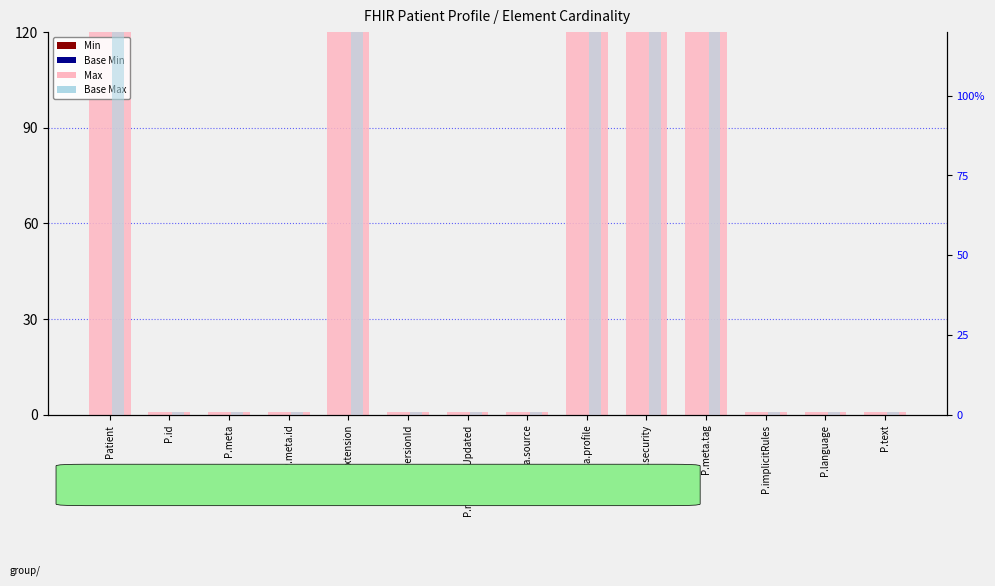

What is the value of the Base Max bar at the 13th from the left?

1